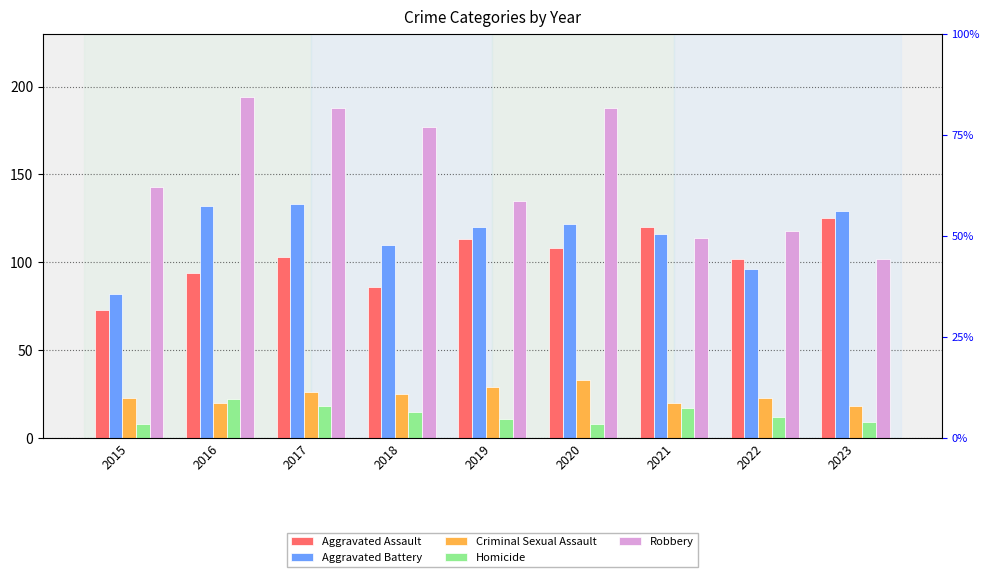

Reading right to left, extract all data points from this chart.

Aggravated Assault: 125	102	120	108	113	86	103	94	73
Aggravated Battery: 129	96	116	122	120	110	133	132	82
Criminal Sexual Assault: 18	23	20	33	29	25	26	20	23
Homicide: 9	12	17	8	11	15	18	22	8
Robbery: 102	118	114	188	135	177	188	194	143